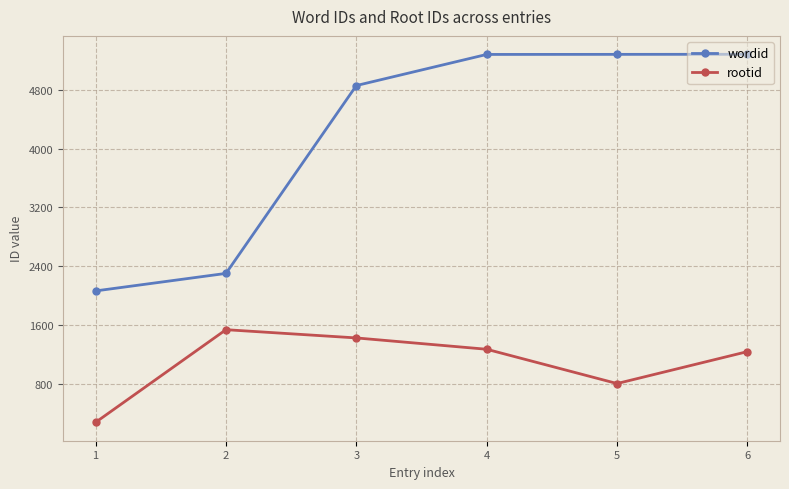

The value of rootid at 2 is 1538. True or false?

True